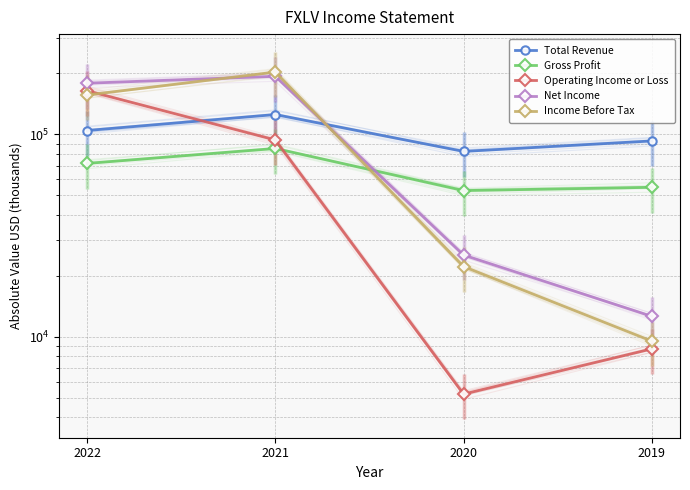

What is the greatest value displayed?

203000